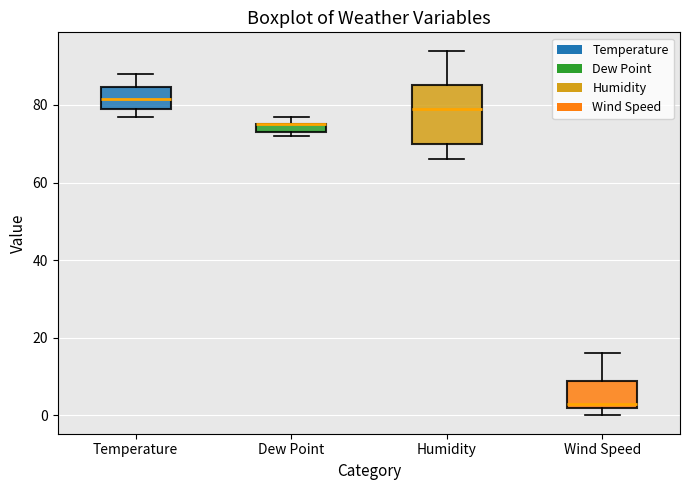

Where is the upper edge of the box for Dew Point on the y-axis? The values are not printed on the chart, so give them approximately, as read against the axis.

76